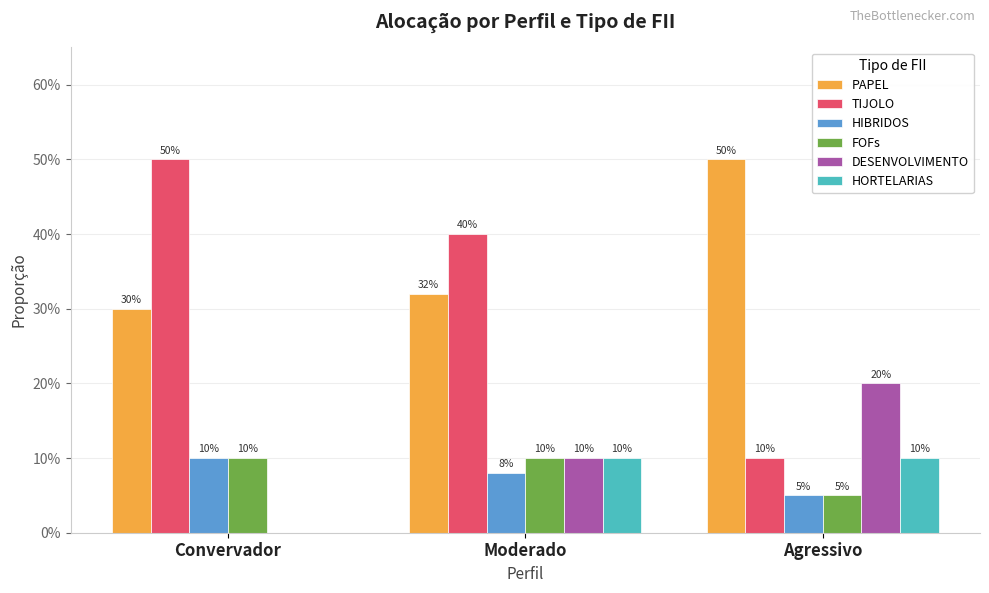

Are the bars grouped side by side (vs. stacked)?

Yes